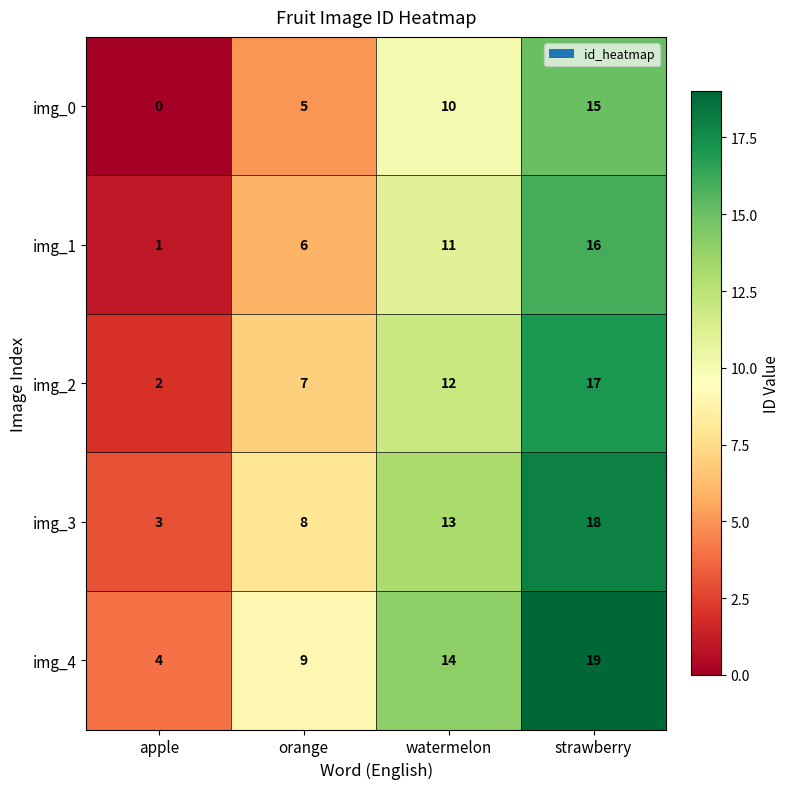

Rank the series at orange from highest to lowest value.

img_4, img_3, img_2, img_1, img_0